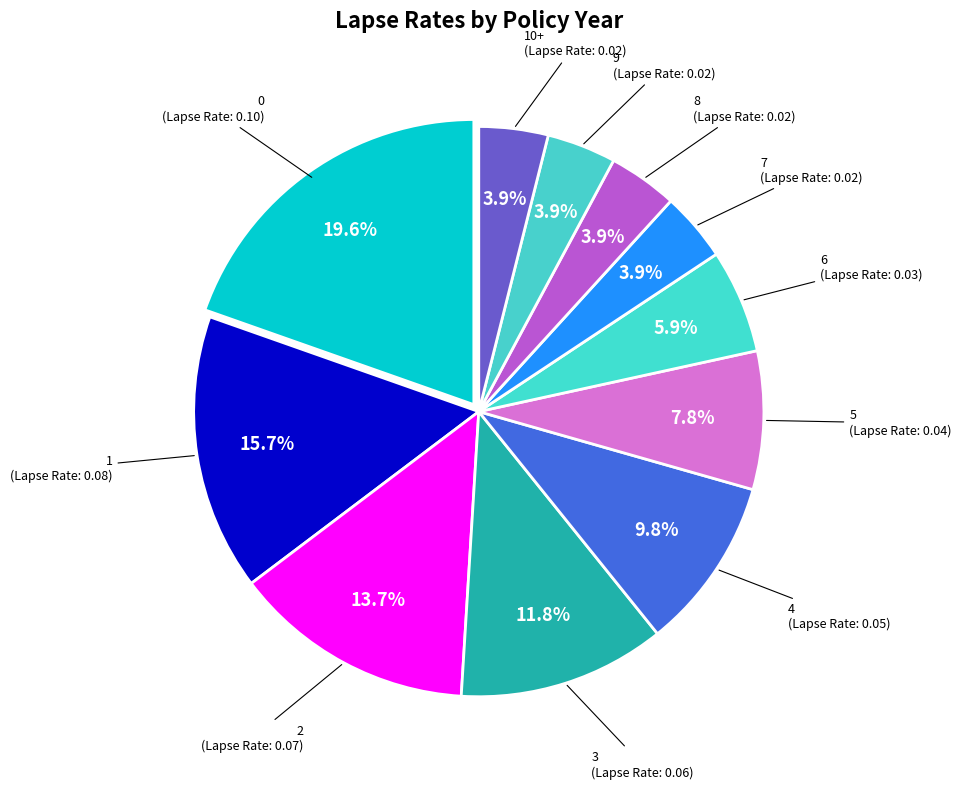

Is the sum of 2 and 4 greater than half?

No